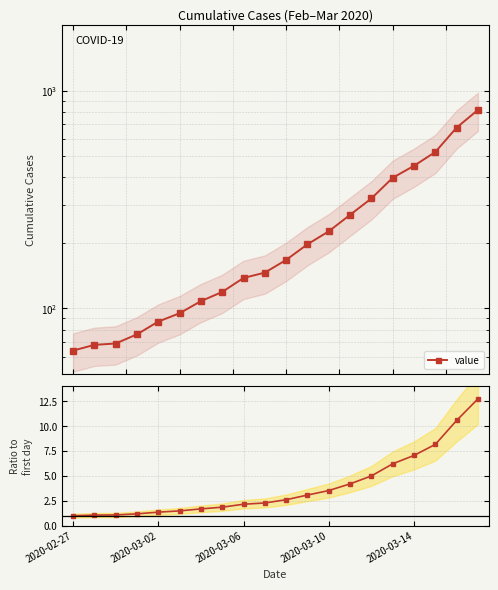

What is the difference between the maximum and minimum values?

11.8